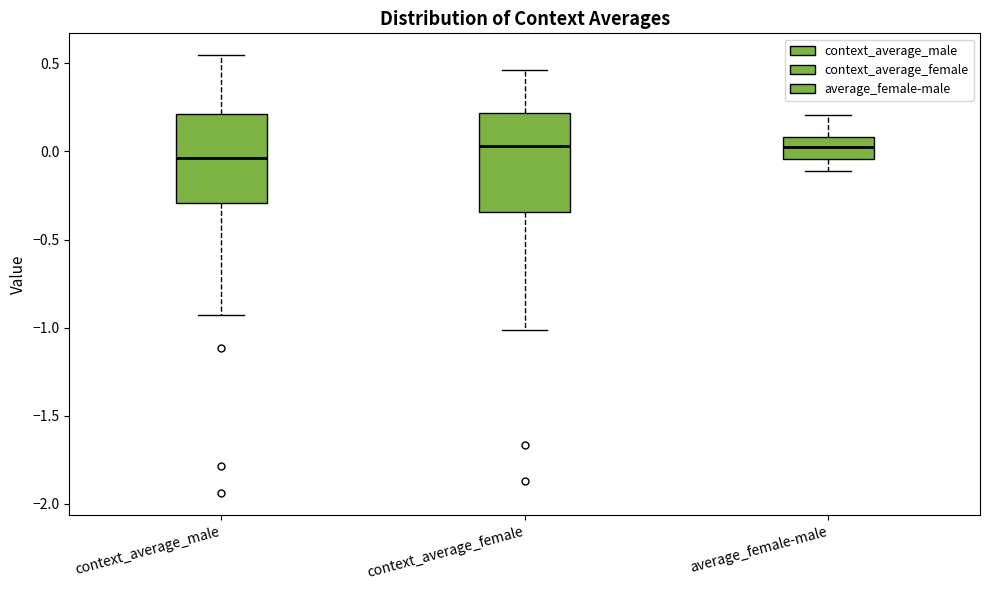

Reading left to right, read every box against the y-axis: the position of its median line, the range the box covers, and the ends of its whiskers. The values are not printed on the chart, so give them approximately, as read against the axis.

context_average_male: median -0.05, box -0.30 to 0.20, whiskers -0.95 to 0.55
context_average_female: median 0.05, box -0.35 to 0.20, whiskers -1.00 to 0.45
average_female-male: median 0.05, box -0.05 to 0.10, whiskers -0.10 to 0.20